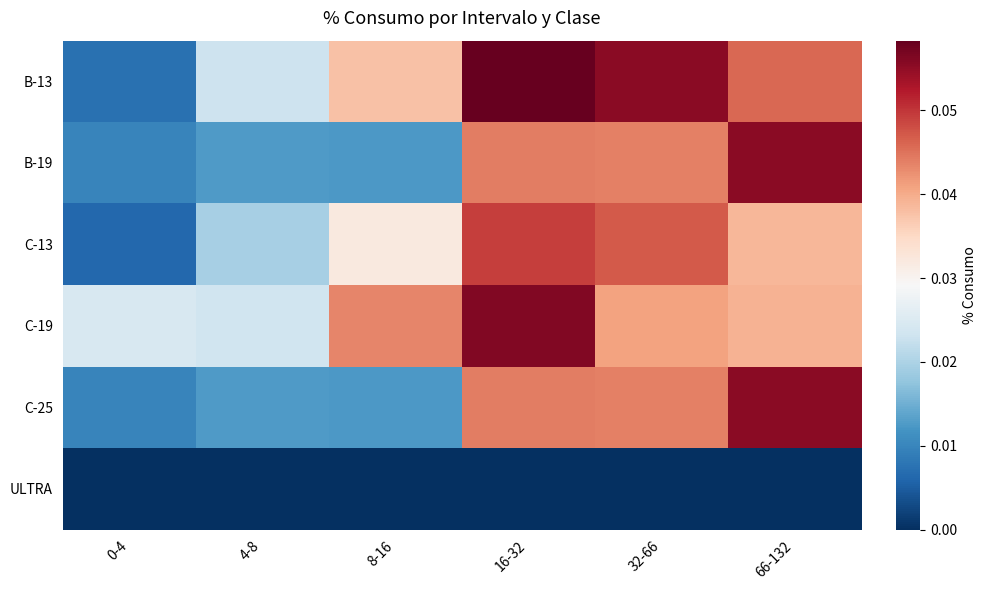

Rank the series at 0-4 from highest to lowest value.

C-19, B-19, C-25, B-13, C-13, ULTRA